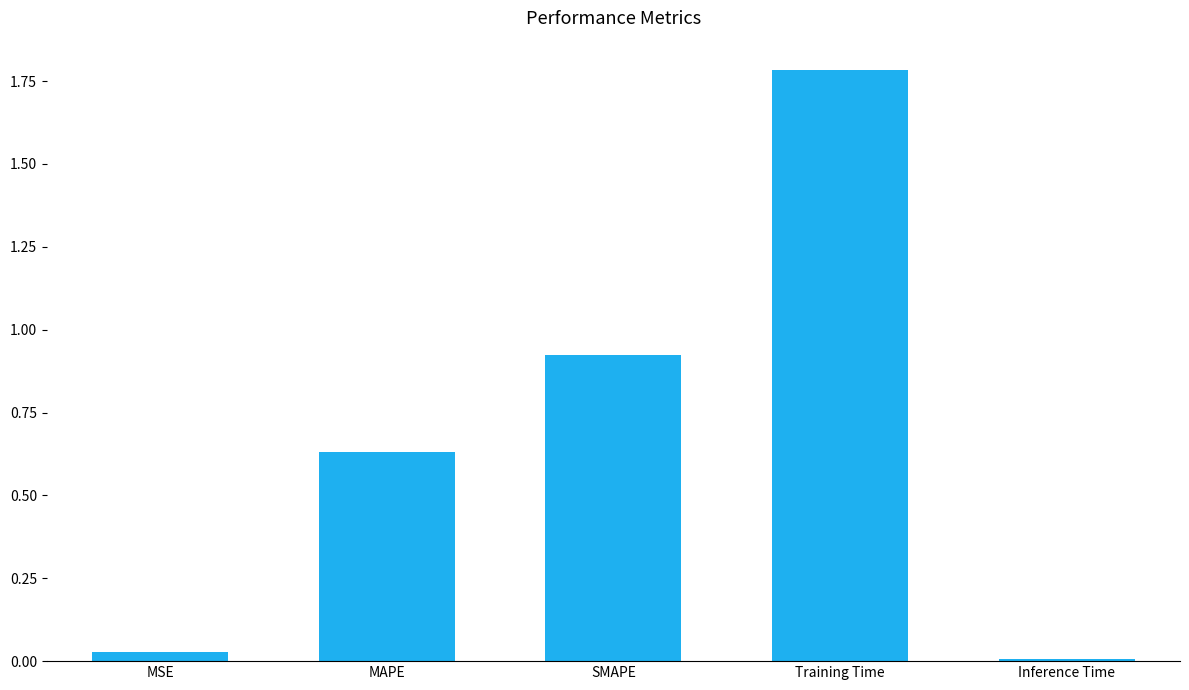

Which label corresponds to the largest value in the chart?

Training Time